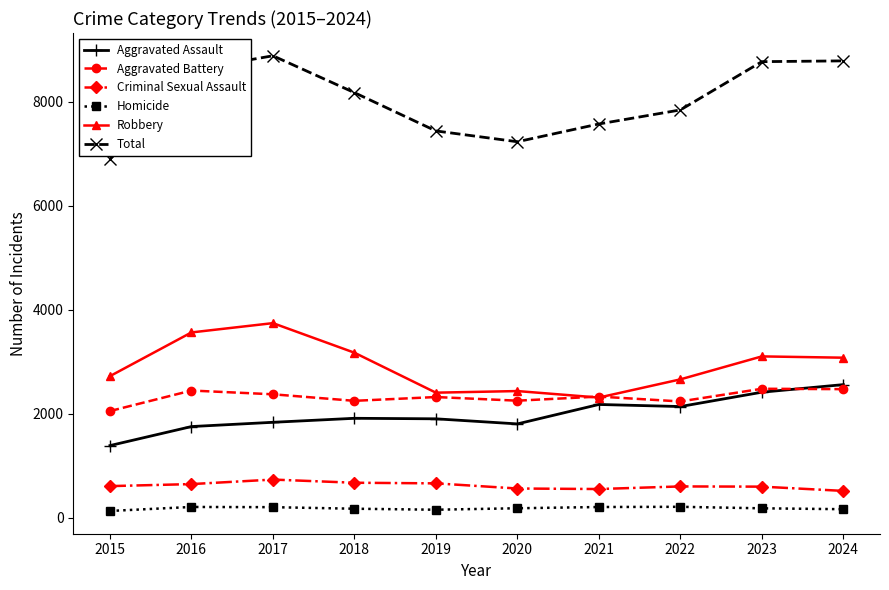

Is the value of Homicide at 2018 greater than the value of Criminal Sexual Assault at 2021?

No